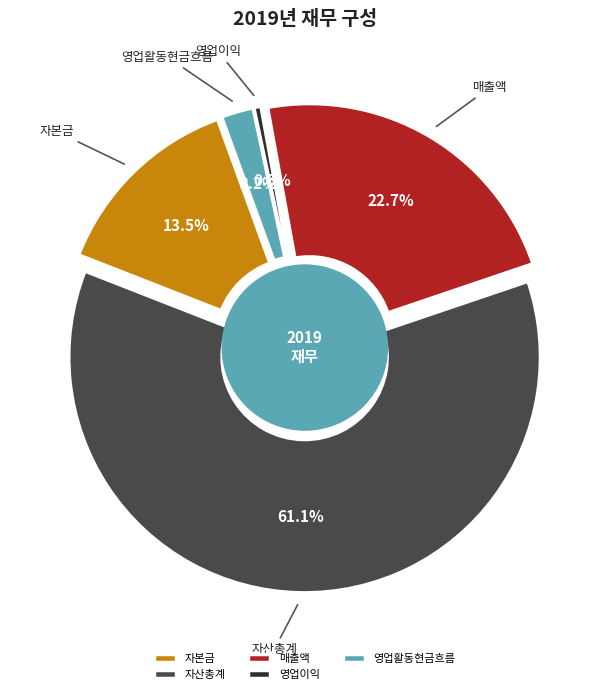

To the nearest percent, what is the combined percentage of 영업이익 and 자산총계?

62%